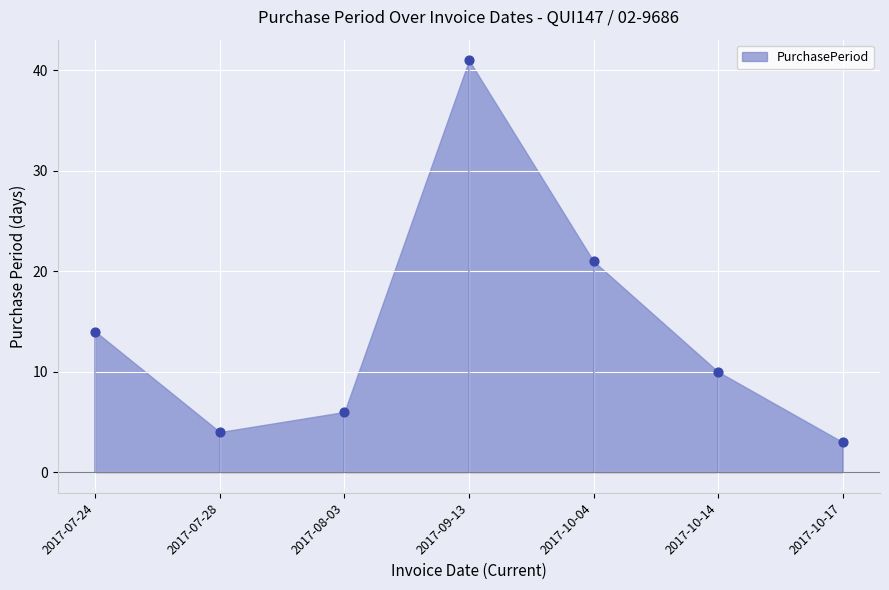

What Y value in the scatter plot is closest to 22?

21